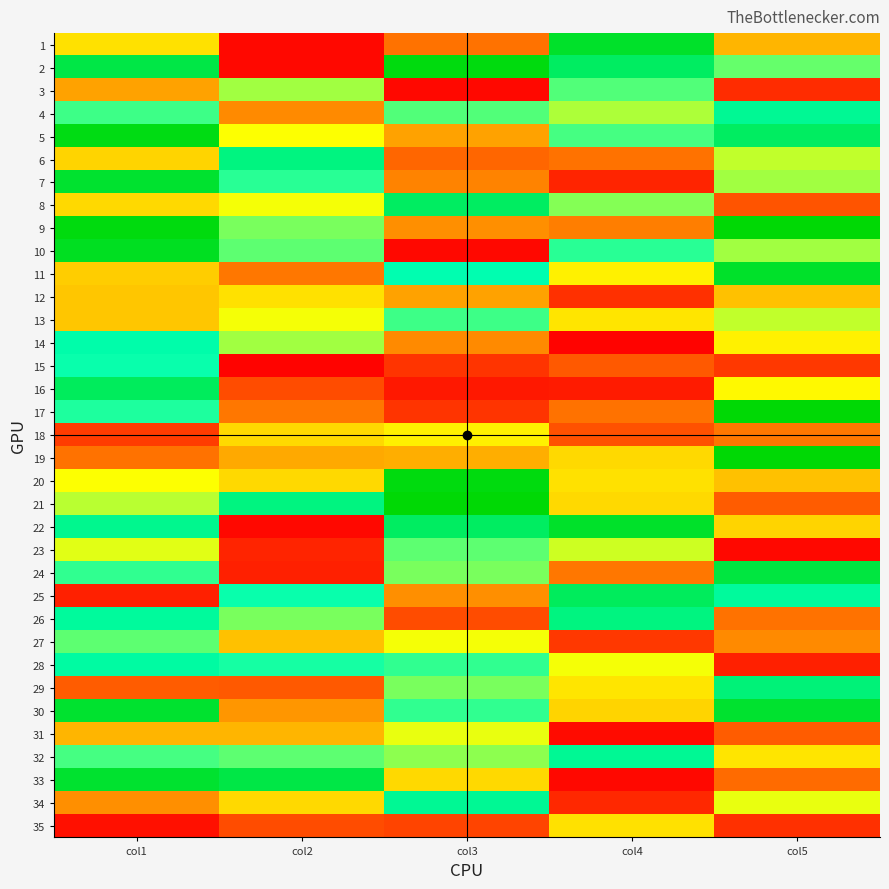

How many categories are shown in the chart?

5